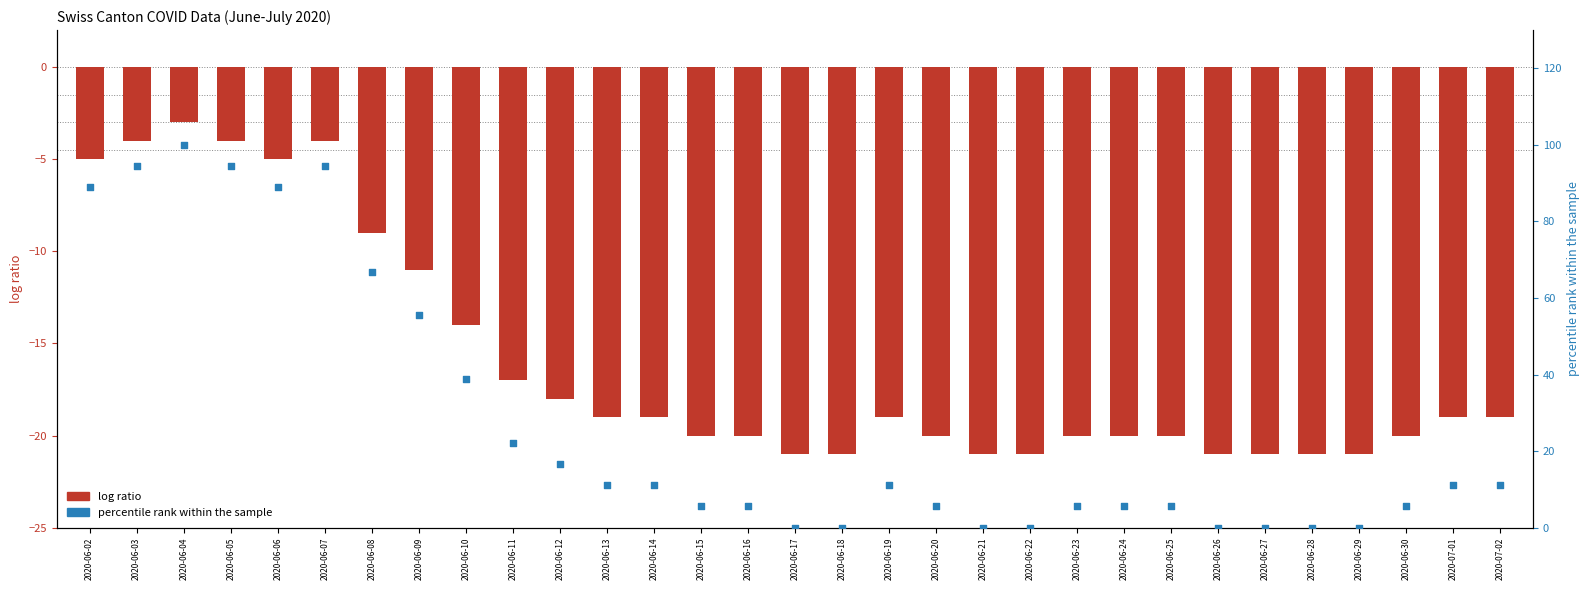

Which series reaches the maximum Y coordinate?

percentile rank within the sample